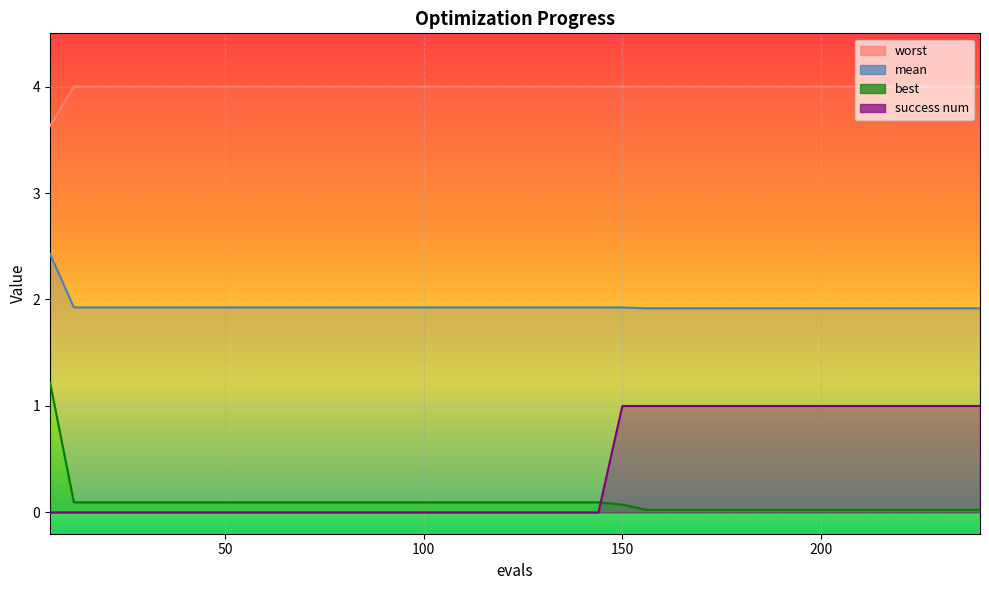

Which series has the largest total across all categories?

worst